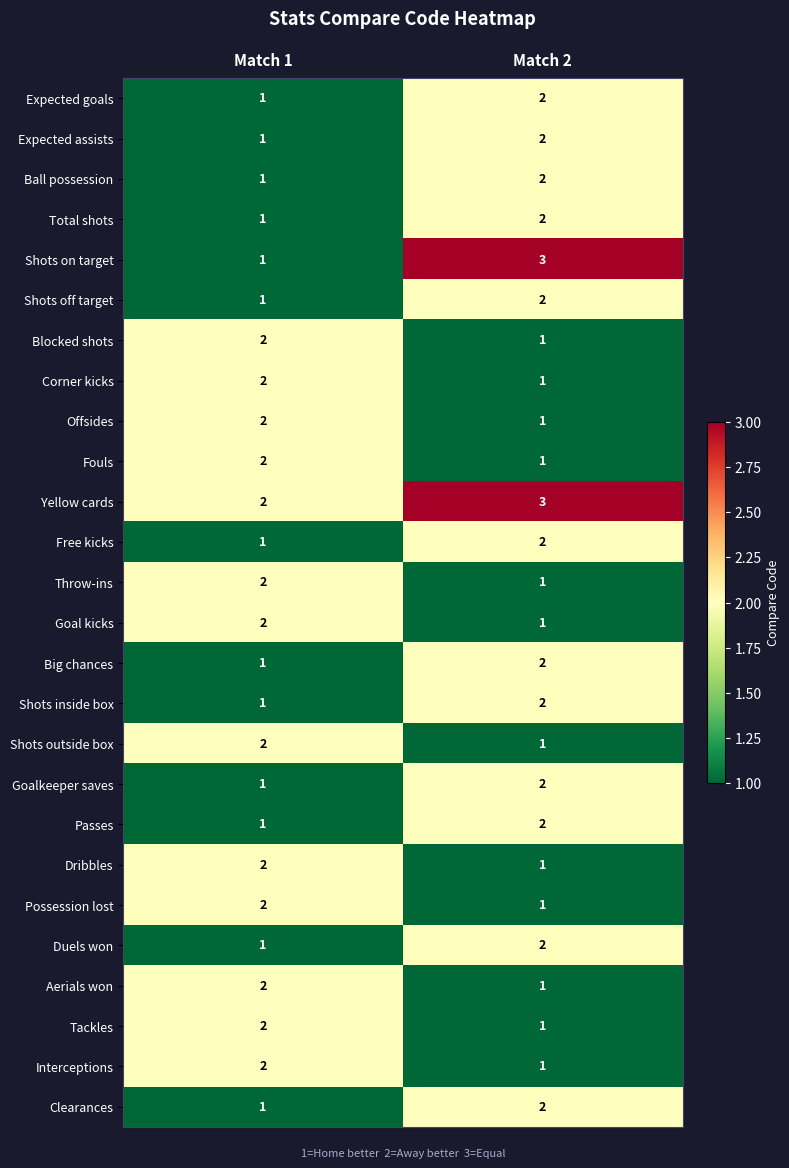

Read the Yellow cards value at Match 2.

3